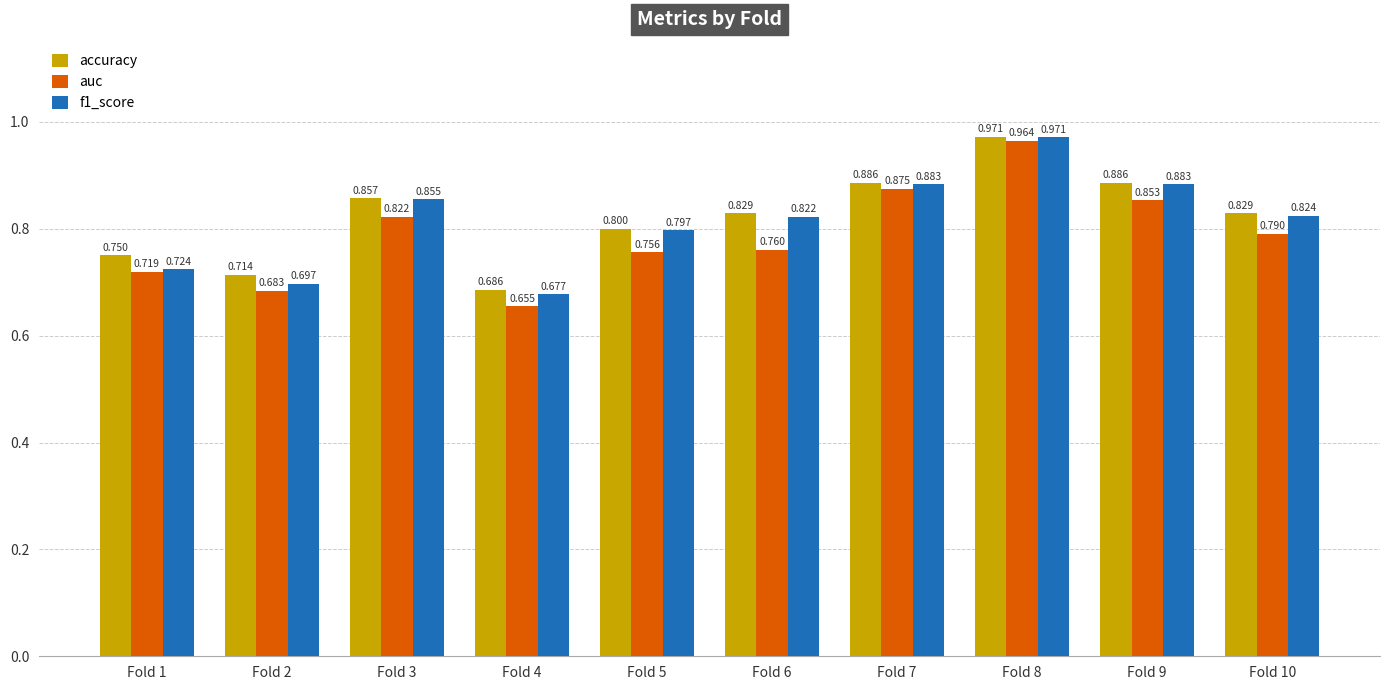

Which series has the largest total across all categories?

accuracy